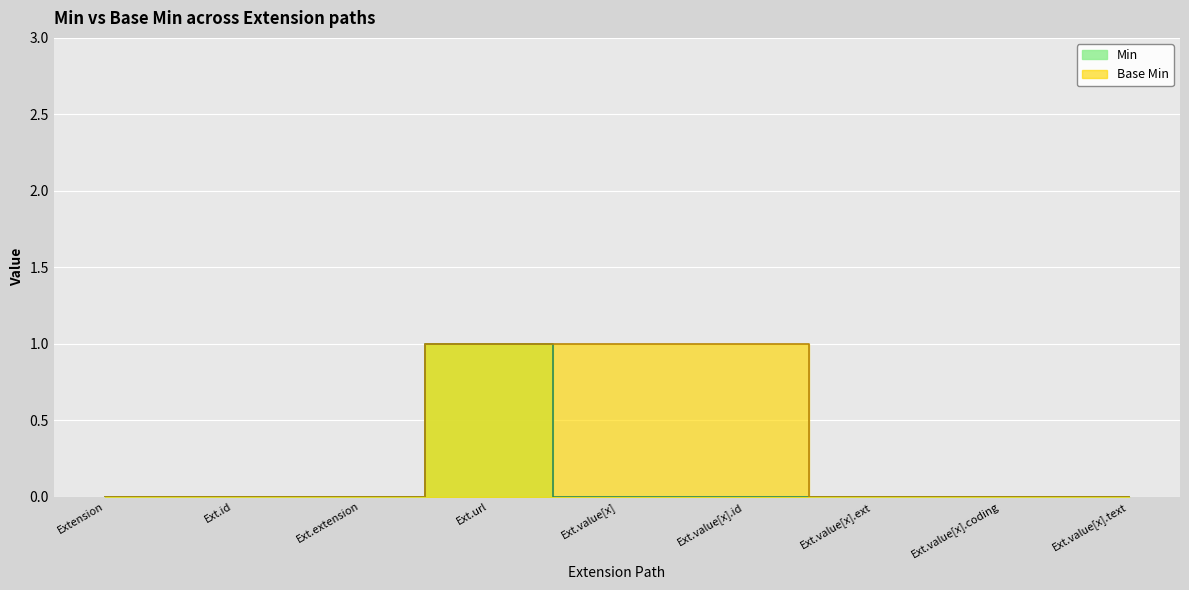

What are all the series names shown in the legend?

Min, Base Min